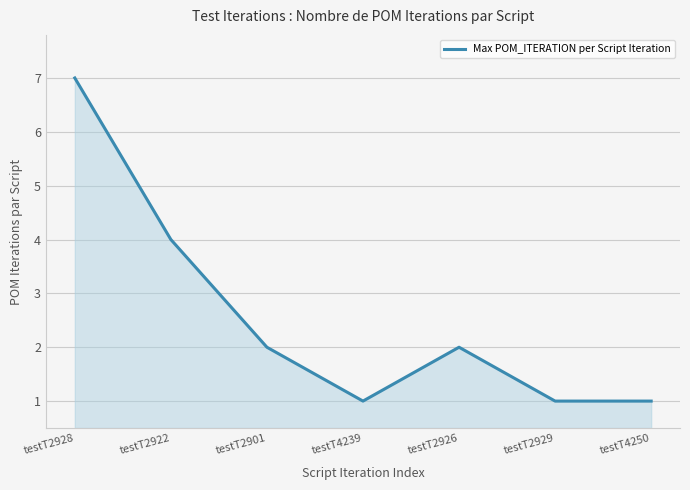

What is the difference between the maximum and minimum values?

6